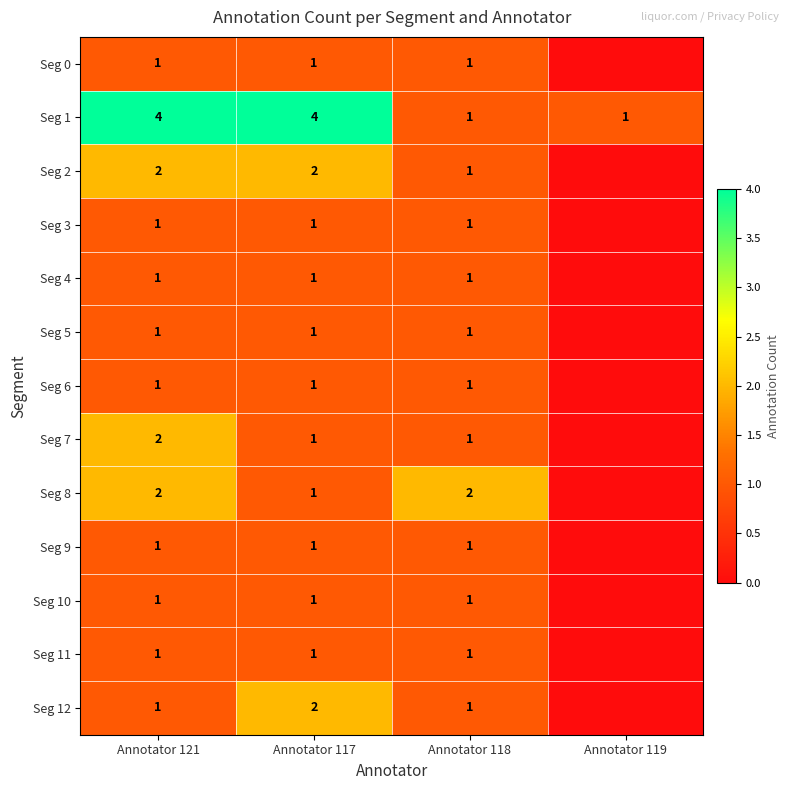

Between Annotator 121 and Annotator 118, which series saw the biggest shift?

Seg 1